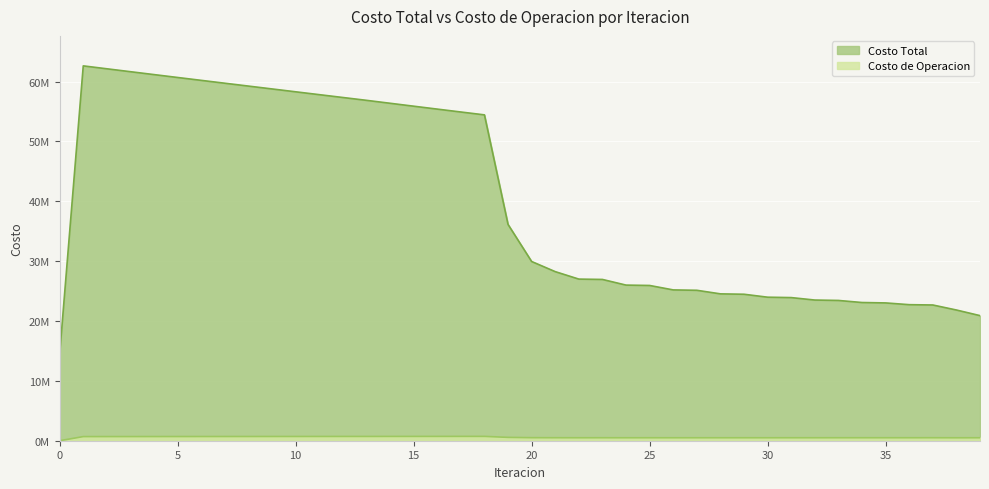

How many data points in Costo de Operacion are less than 508521?

20